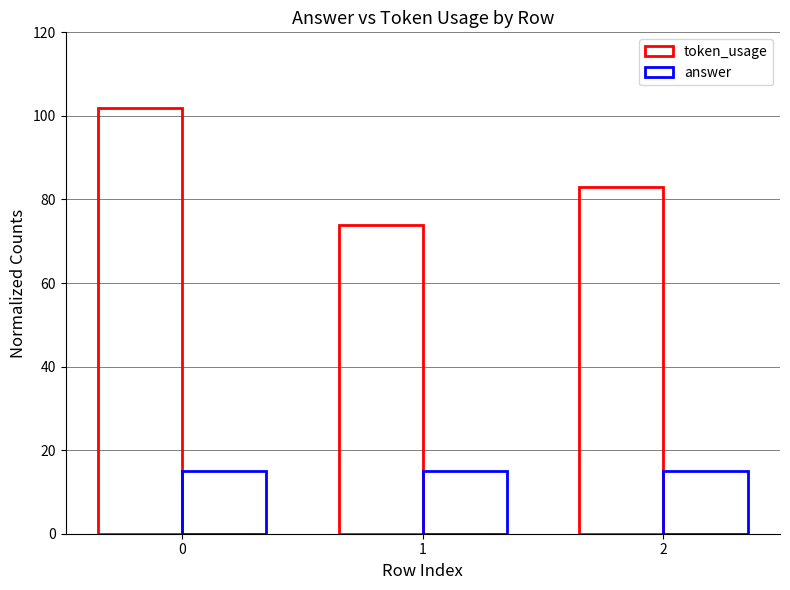

What value does the answer series have at 2?

15